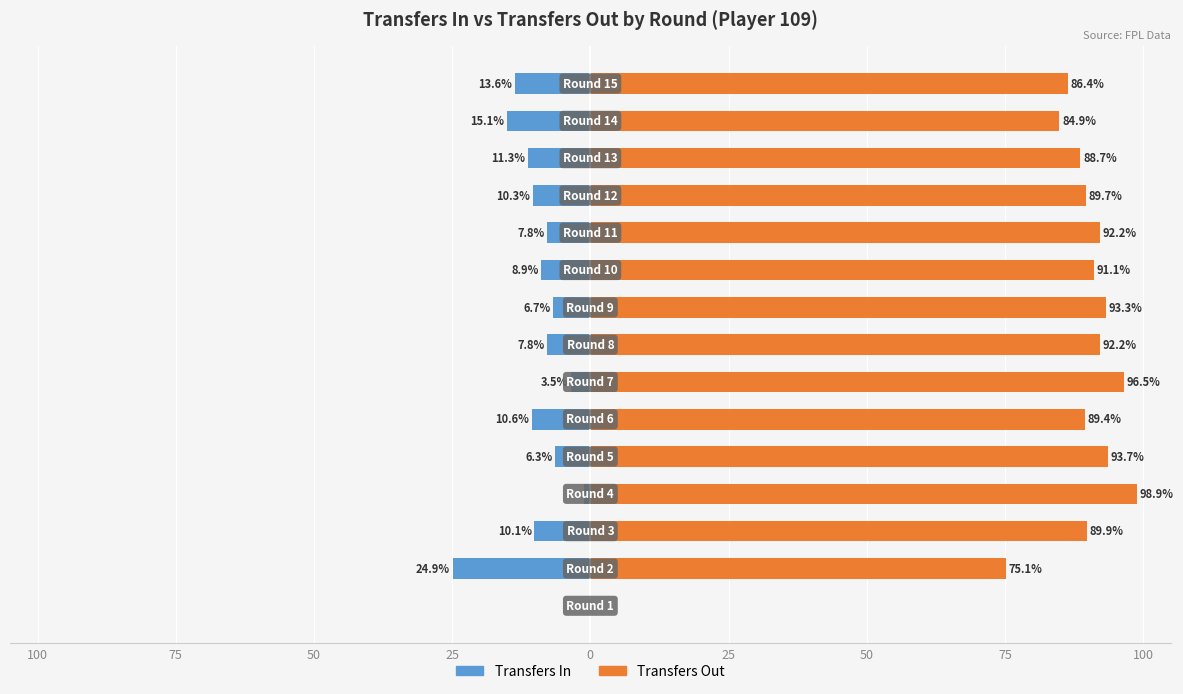

List the series in order of their overall mean, lowest first.

transfers_in, transfers_out